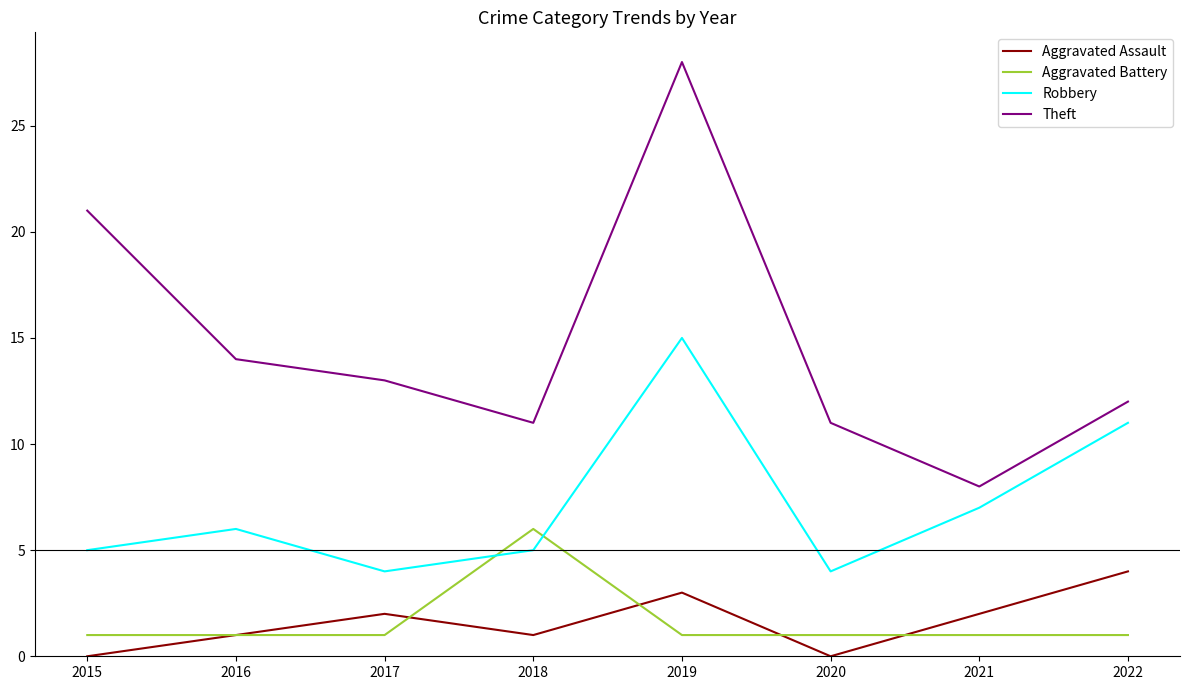

The Robbery series shows 15 at 2022. True or false?

False